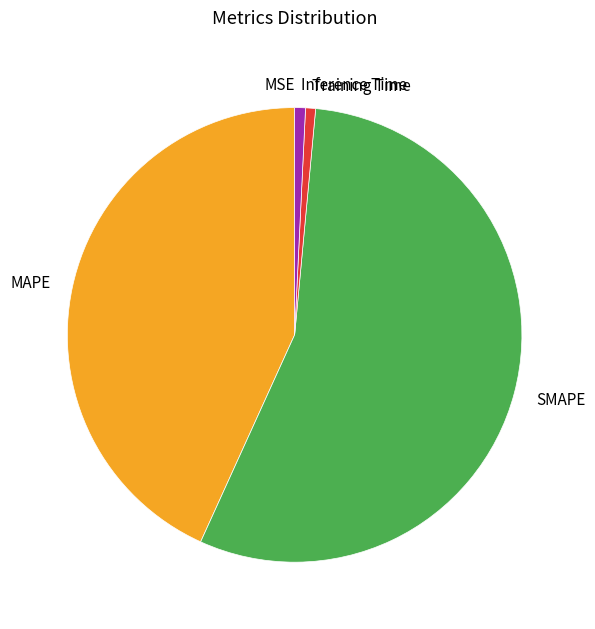

Is it true that SMAPE is 55% of the pie?

True